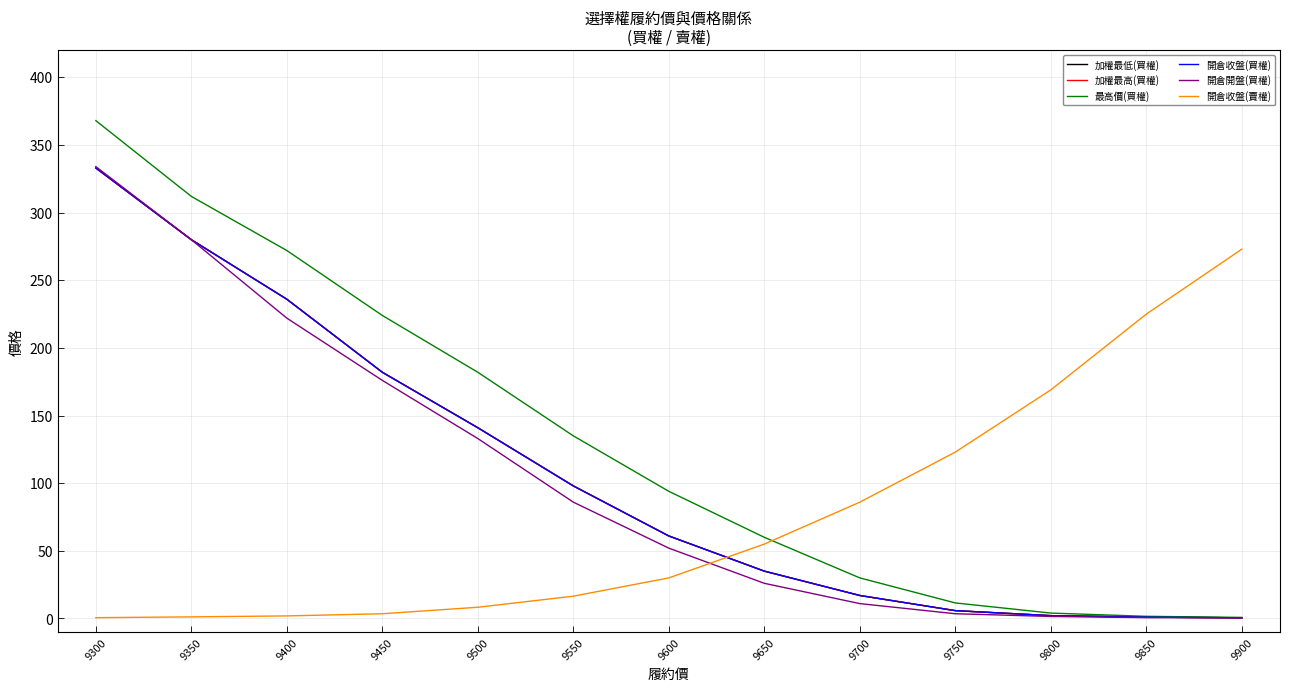

Which label corresponds to the largest value in the chart?

9300